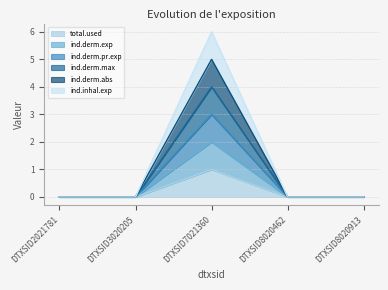

Count the number of data series in this chart.

6